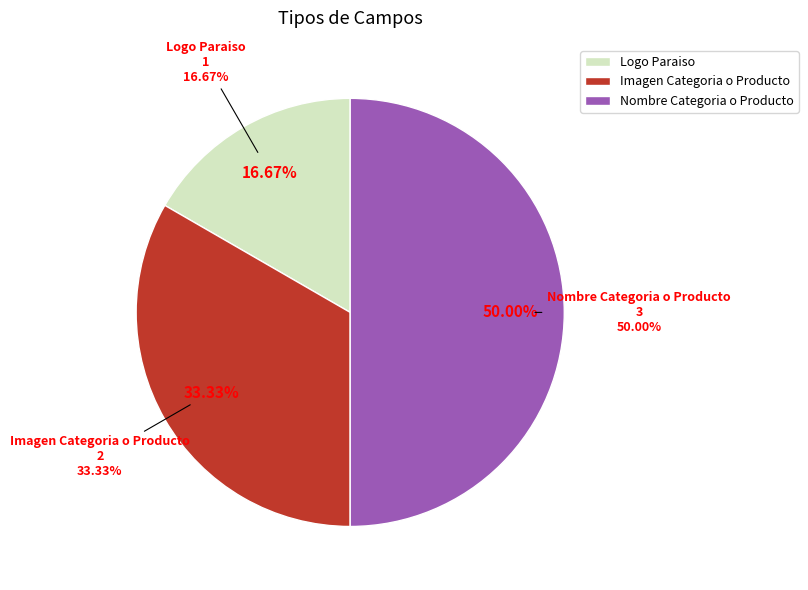

To the nearest percent, what is the average slice percentage?

33%